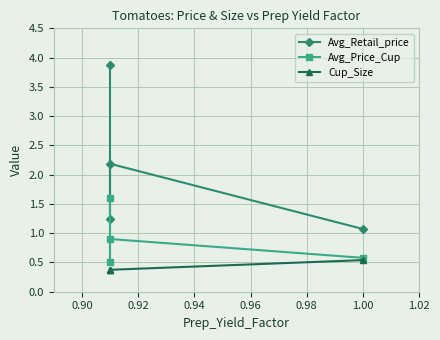

True or false: Avg_Price_Cup has more than 2 interior local peaks.

False